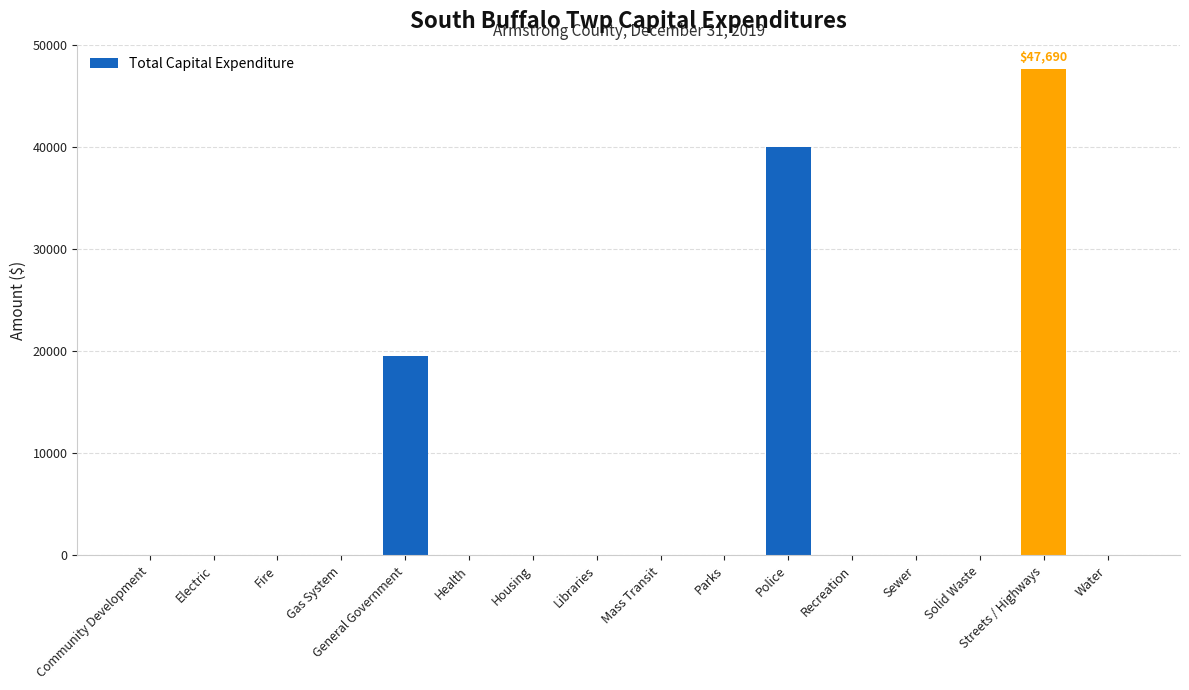

Is it true that the value at Libraries is 0?

True